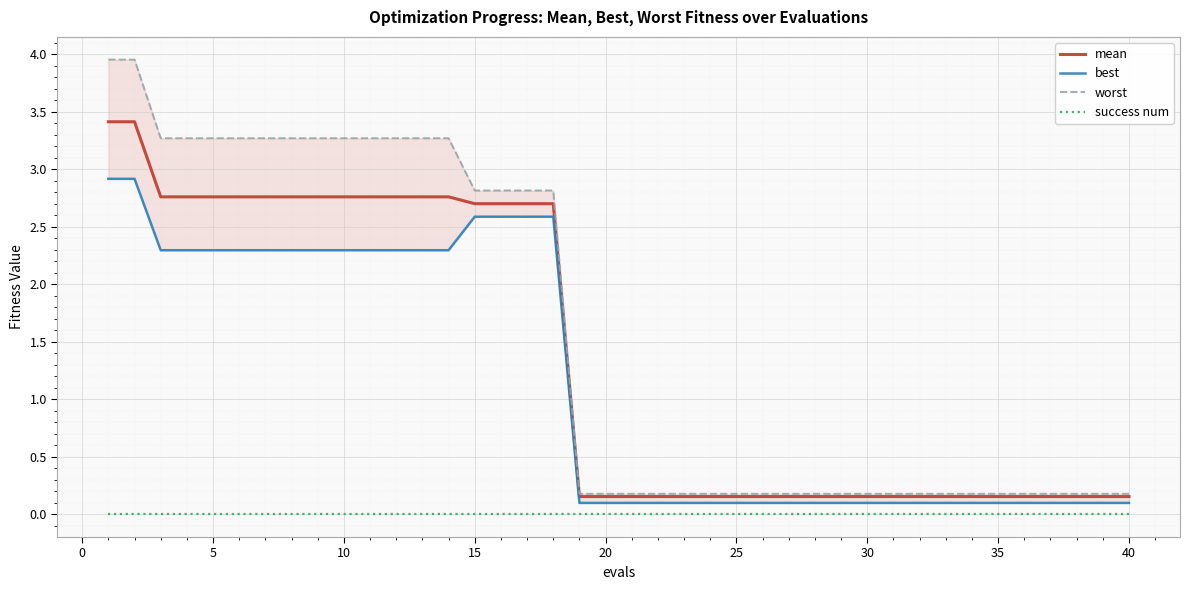

True or false: success num and mean cross at least once.

False